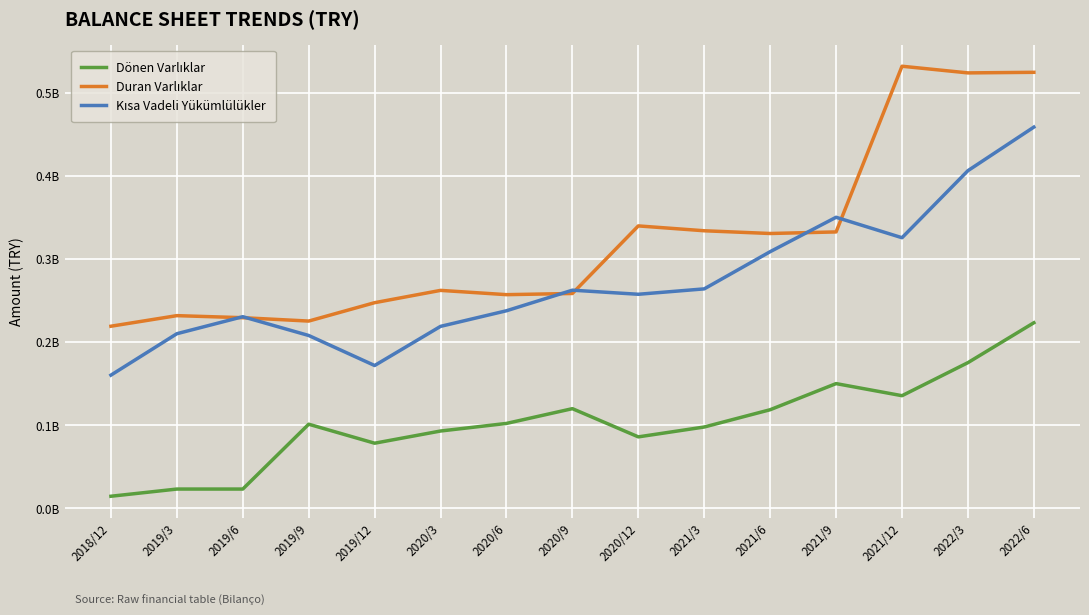

At which category does Duran Varlıklar reach its first local peak?

2019/3